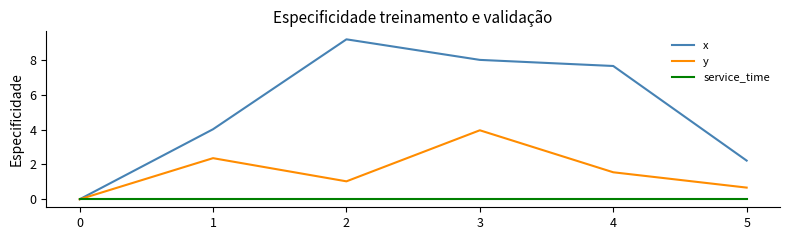

At how many categories does at least one series exceed 6?

3